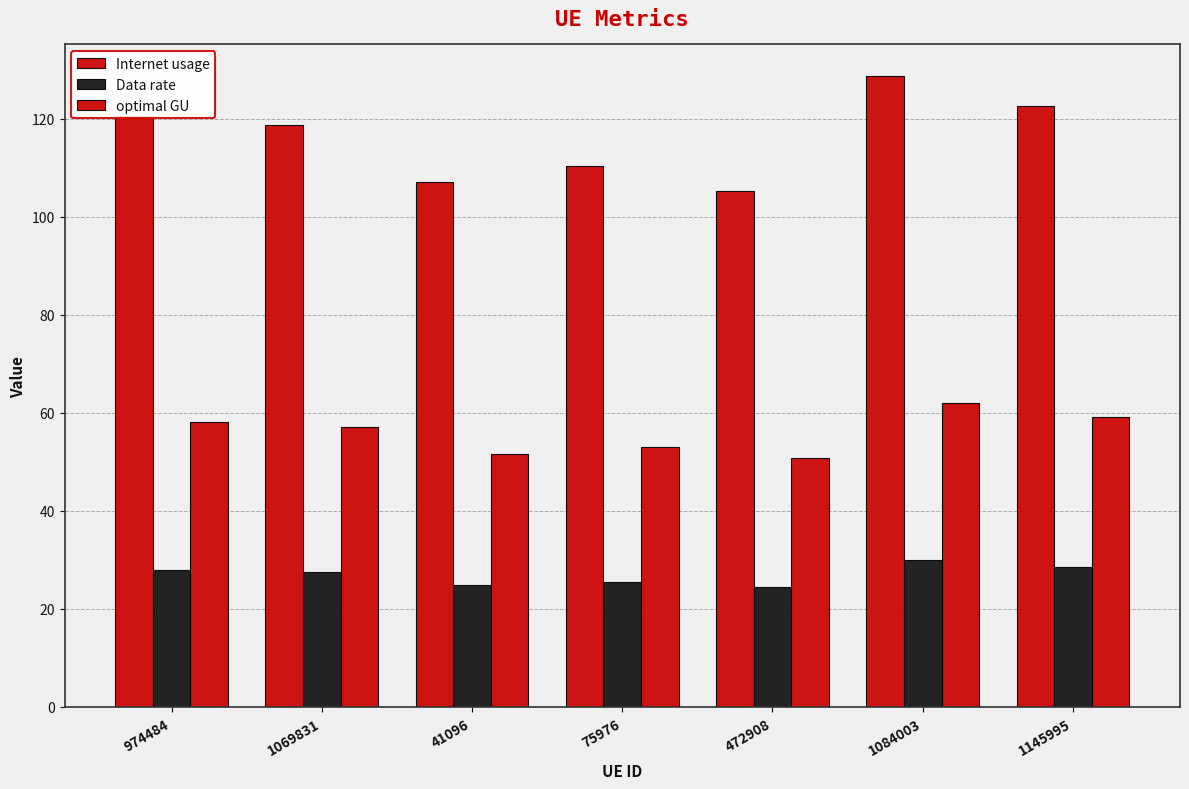

Which series has the widest spread of values?

Internet usage